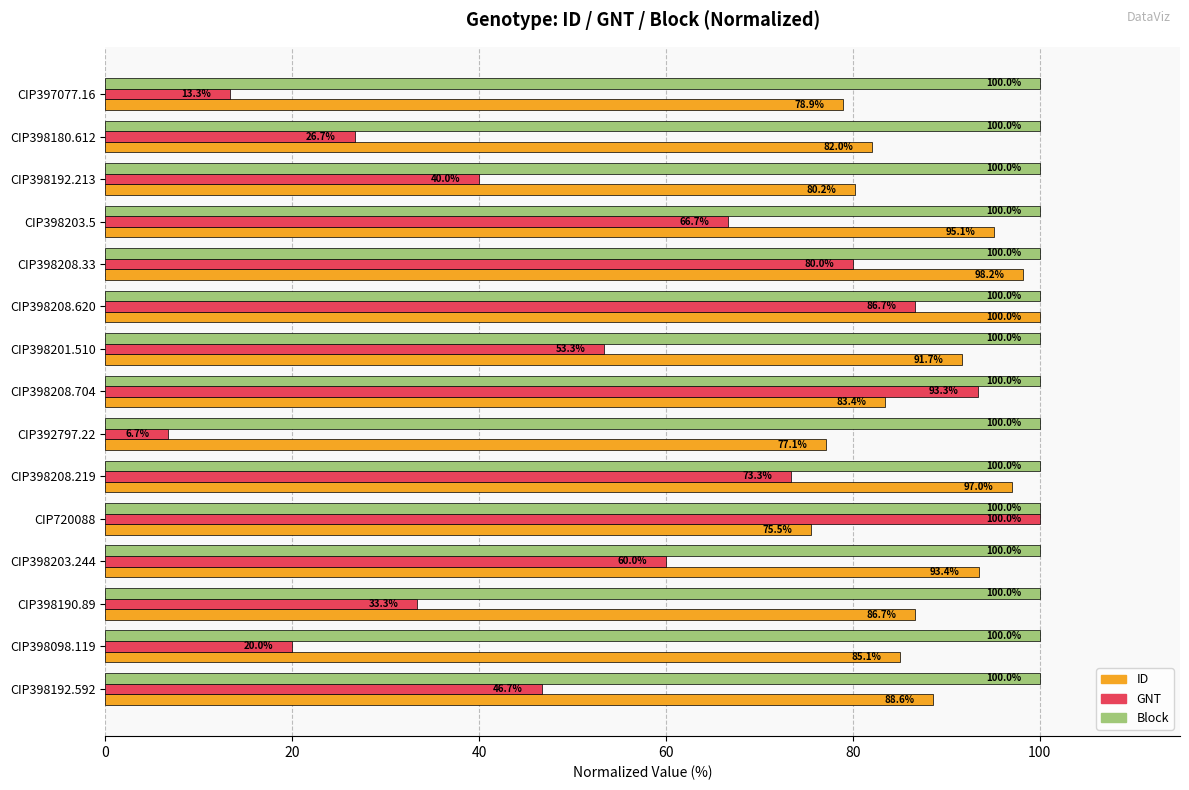

Which series has the largest range (max minus min)?

GNT